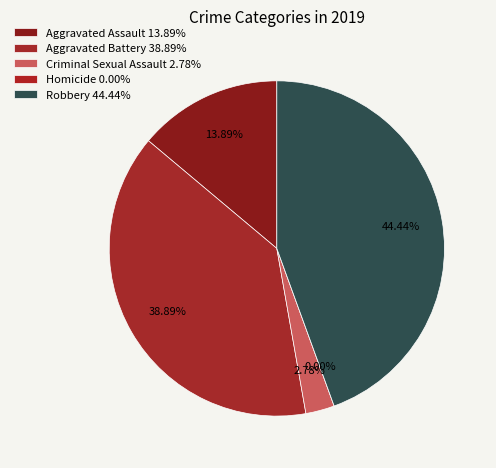

Count the number of slices in the pie.

5